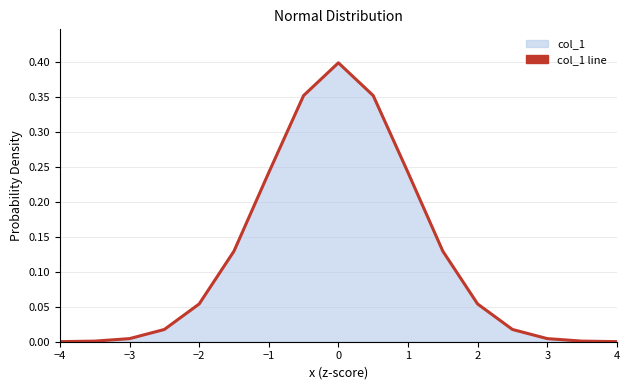

What position from the left is −3?

3